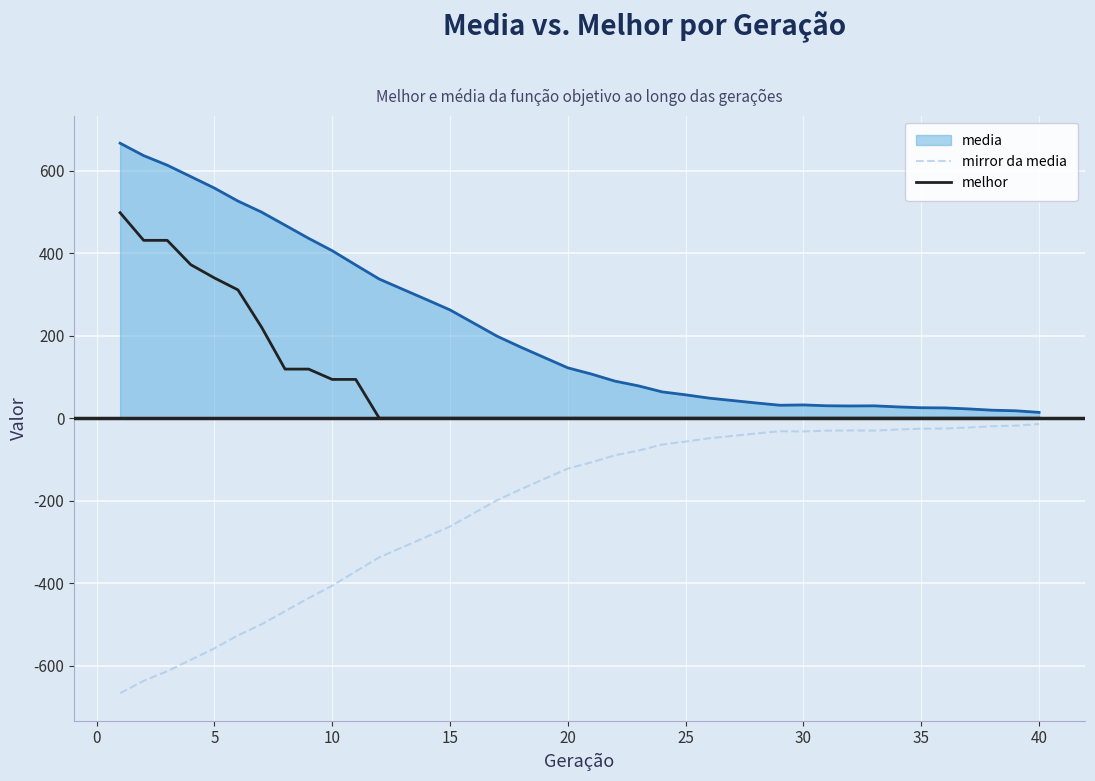

Which series has the largest total across all categories?

media